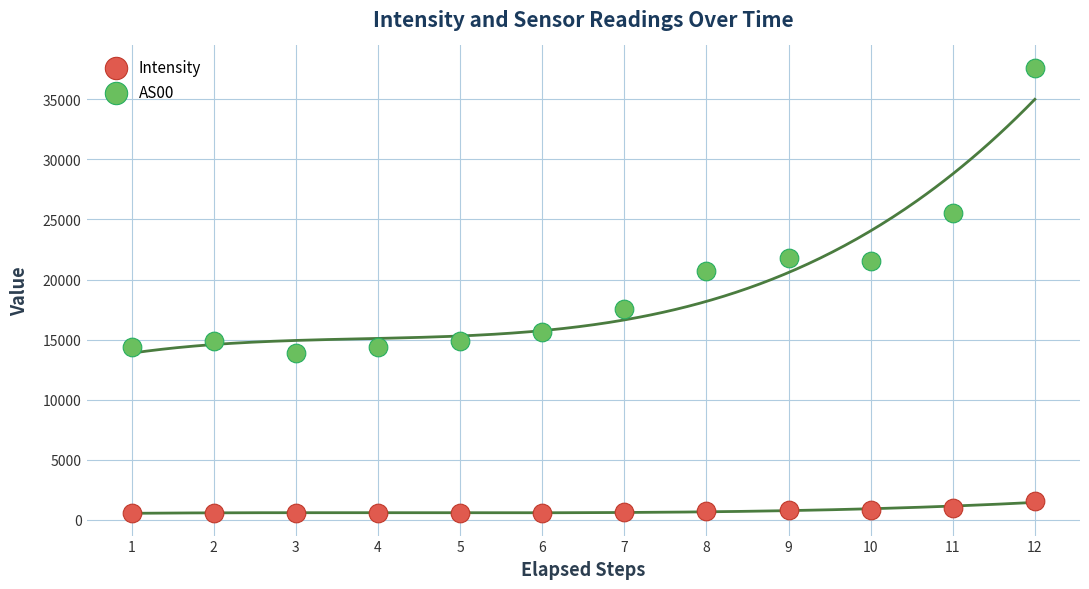

Across all data points, what is the range of Y values (max minus min)?

37103.2